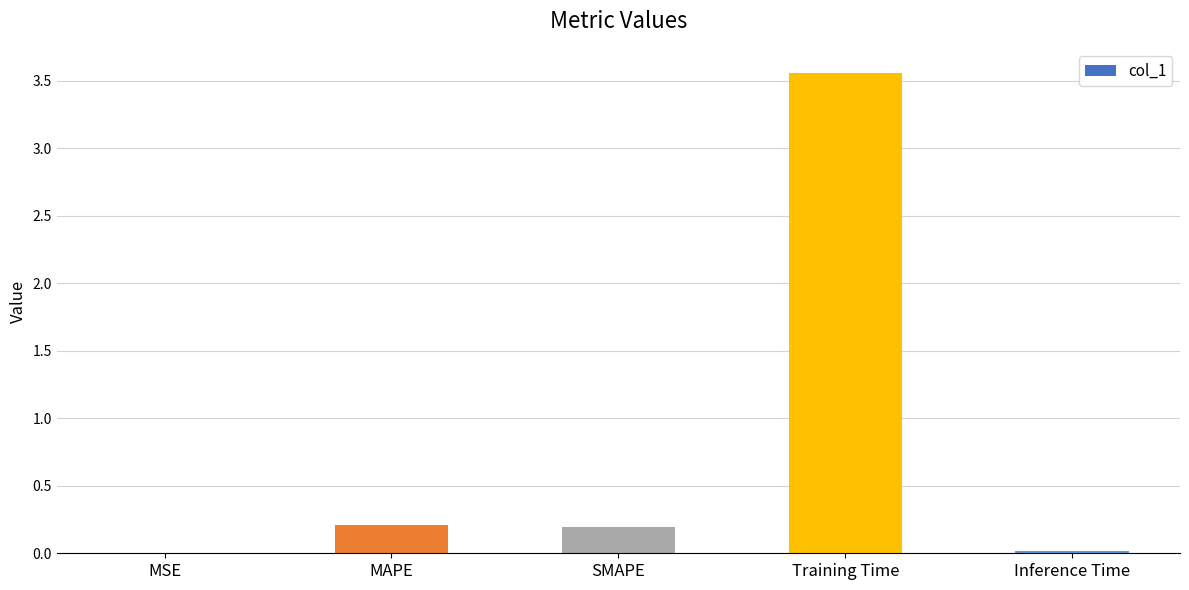

What is the sum of all values?

4.0